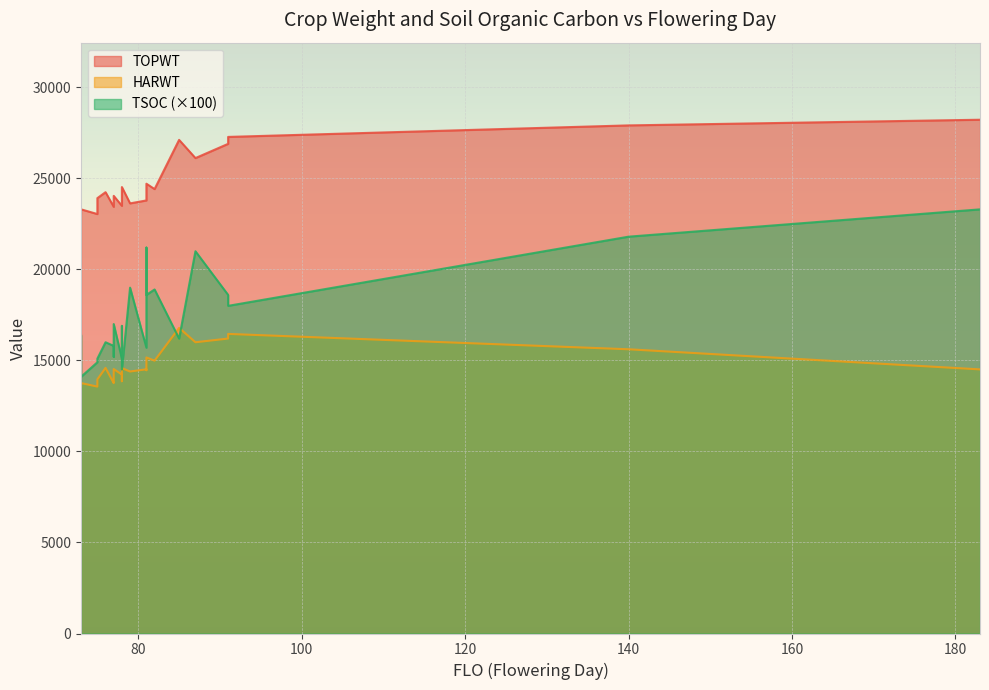

Which series has the largest total across all categories?

TOPWT